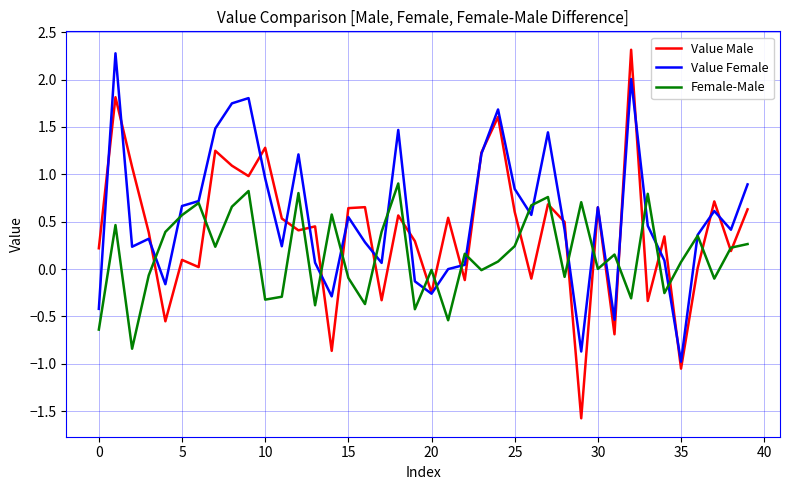

What is the minimum value for Value Male?

-1.6